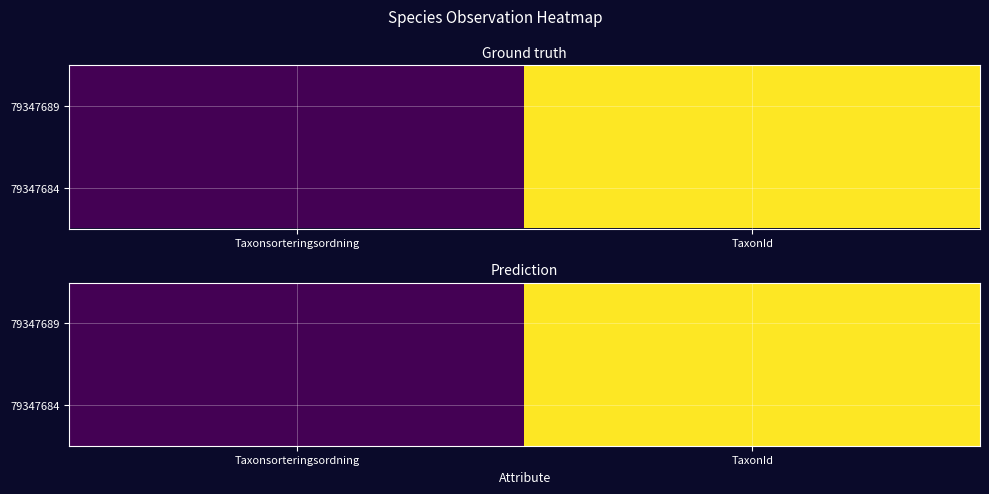

At which category is the sum across all series the highest?

TaxonId